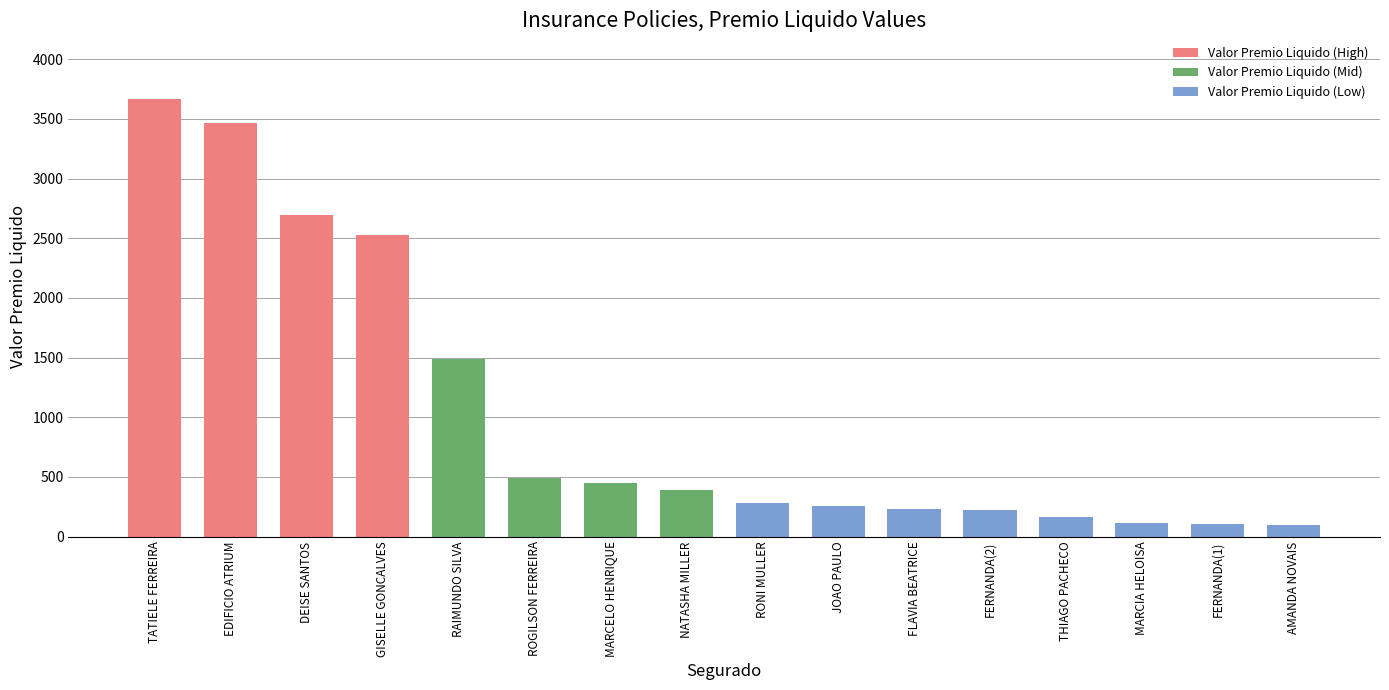

Which category has the highest value across all series?

TATIELE FERREIRA